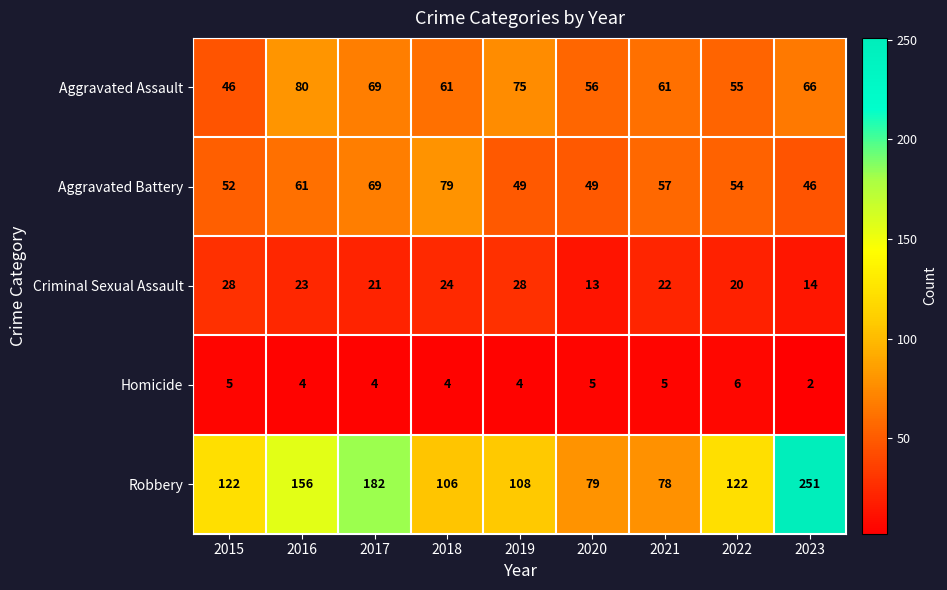

Is it true that Criminal Sexual Assault equals 23 at 2016?

True